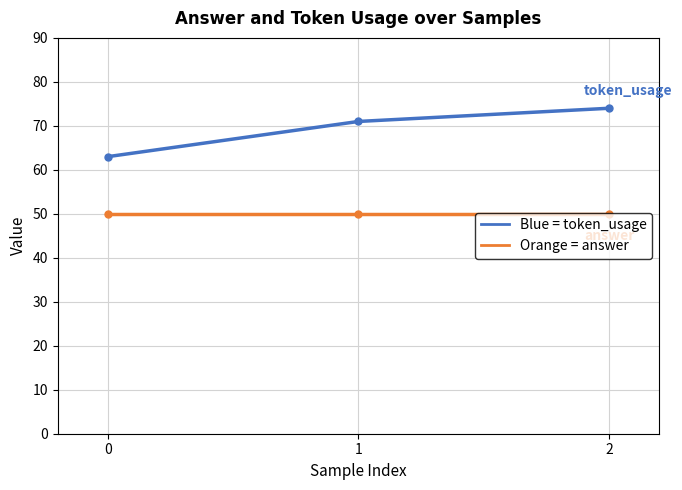

What is the difference between the highest and lowest values at 1?

21